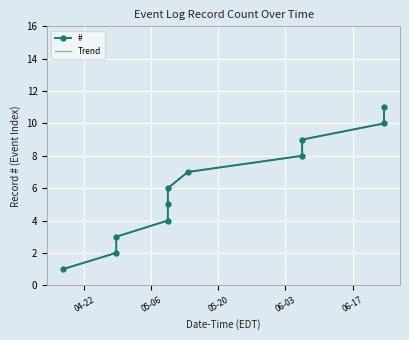

Is this an area chart (filled region under the line)?

No